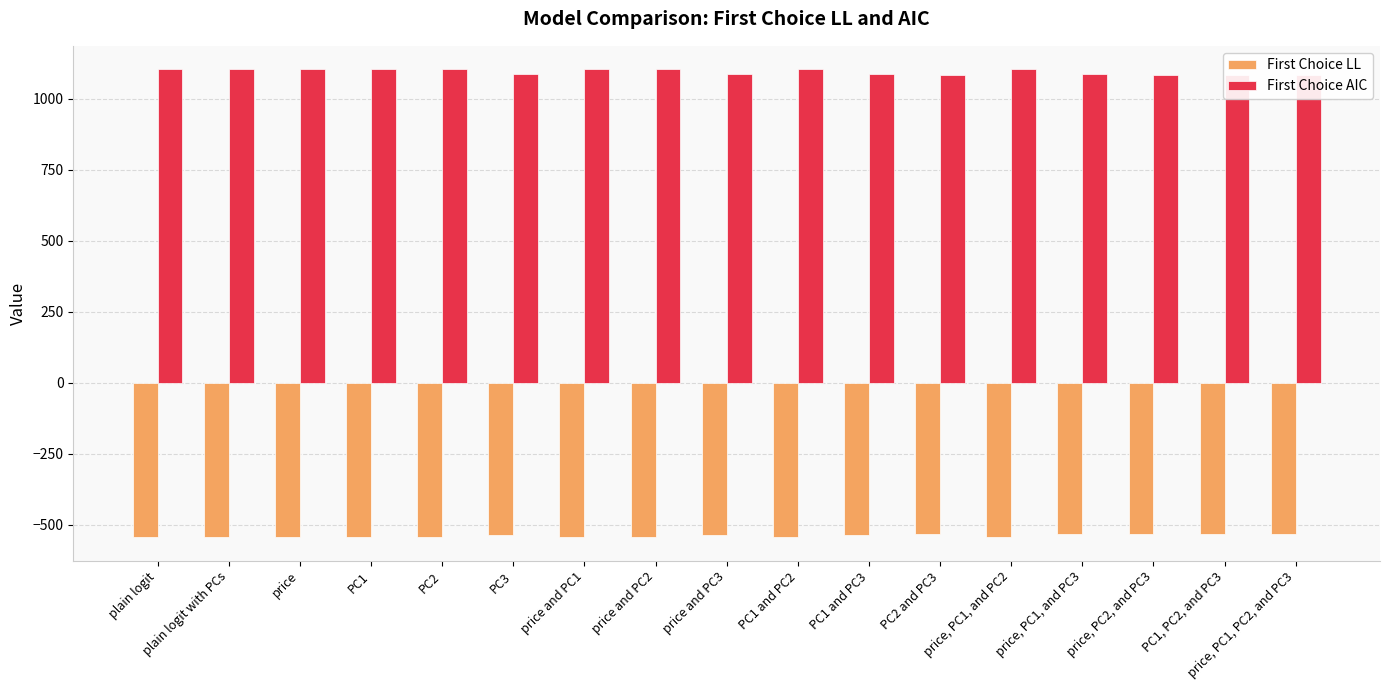

What is the lowest value of the First Choice AIC series?

1083.3